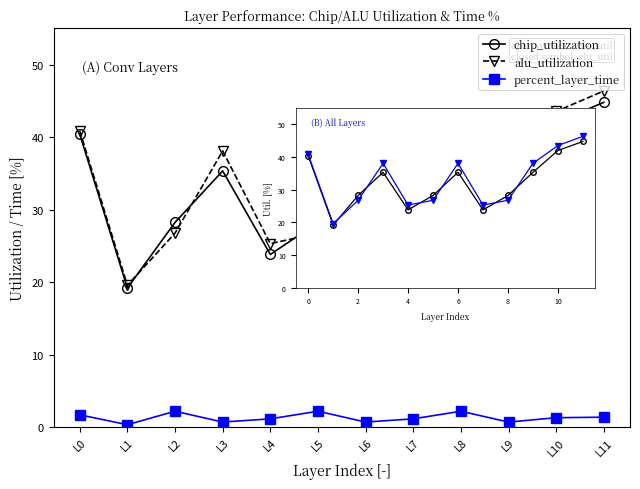

True or false: percent_layer_time and alu_utilization cross at least once.

False